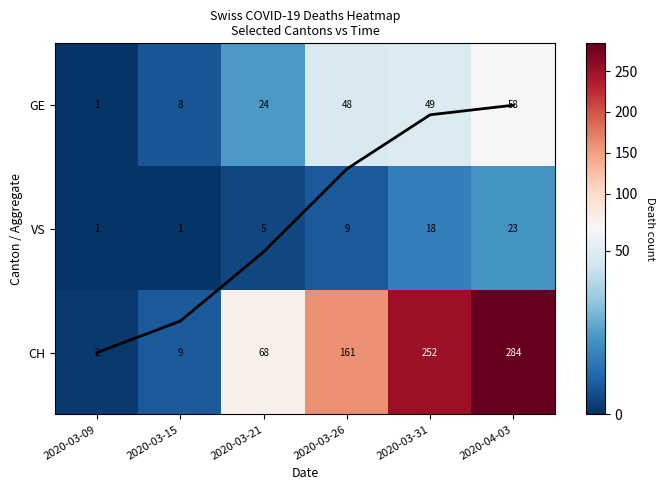

At which label is Mean trend closest to 1?

2020-03-21